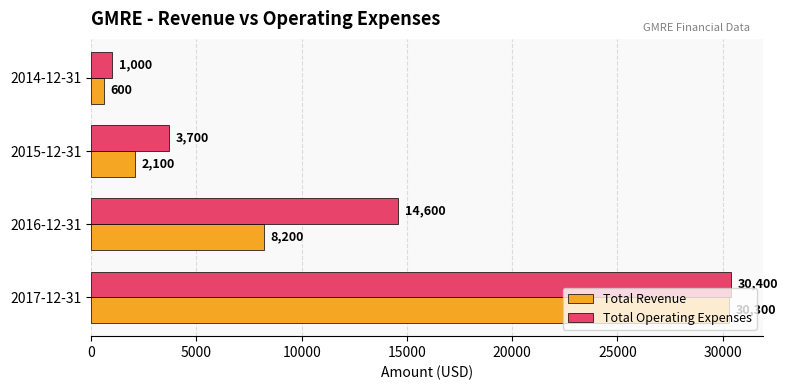

What is the difference between the maximum and minimum values in the Total Revenue series?

29700